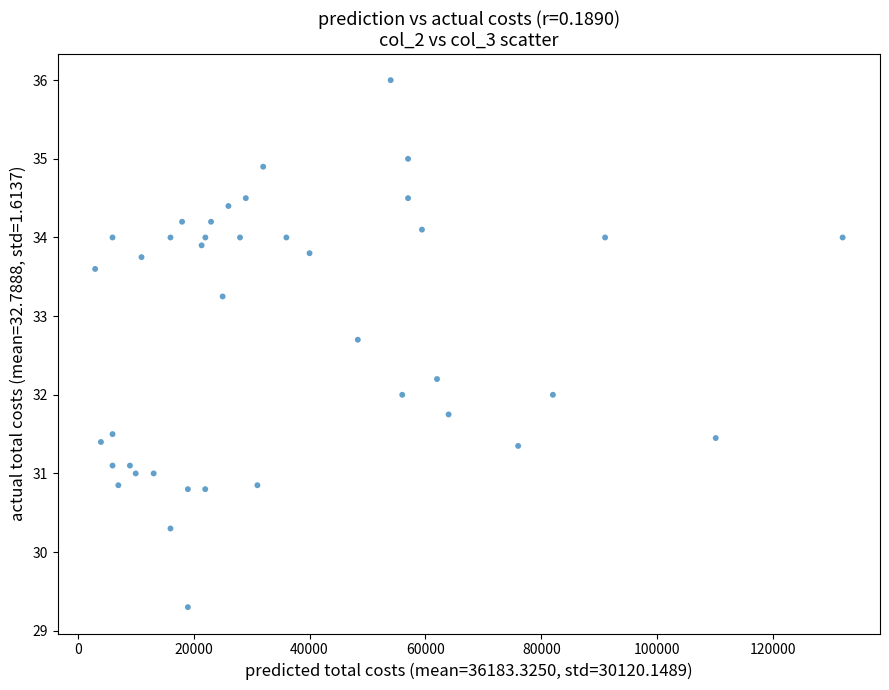

What is the range of Y values (max minus min)?

6.7